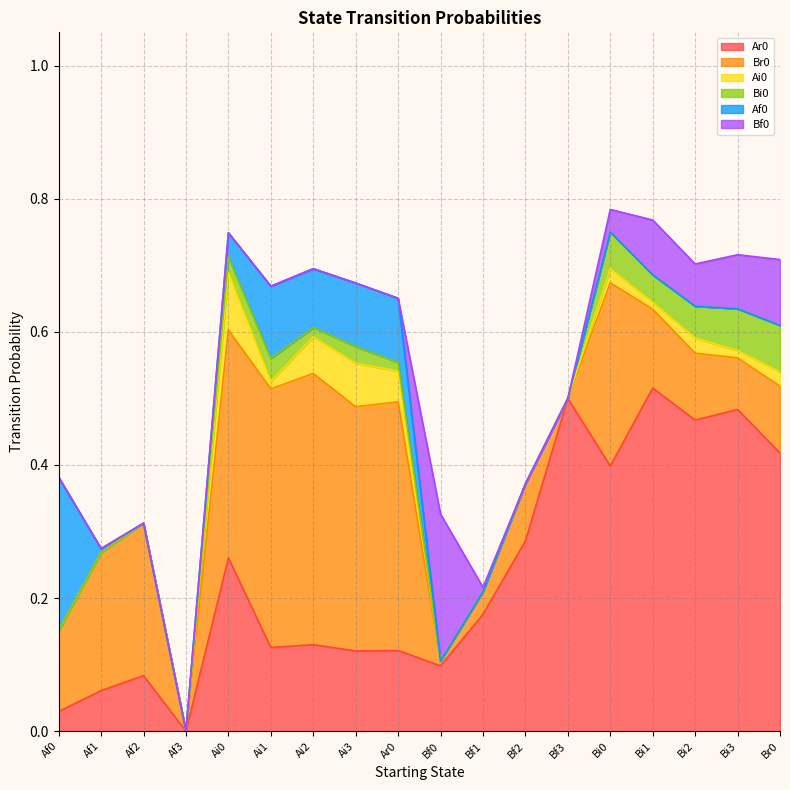

Which series has the largest total across all categories?

Ar0